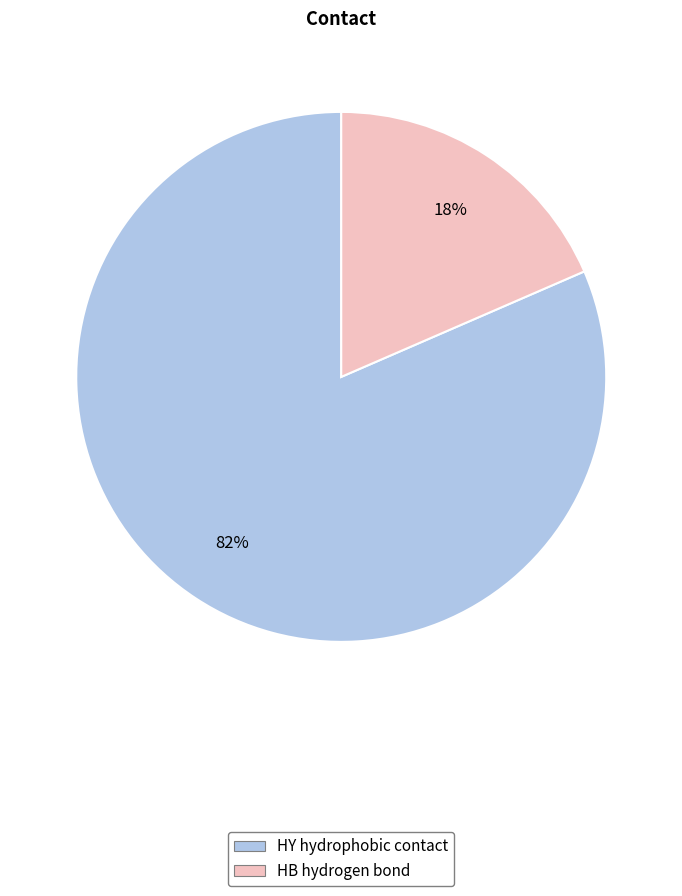

Which slice is the largest?

HY hydrophobic contact